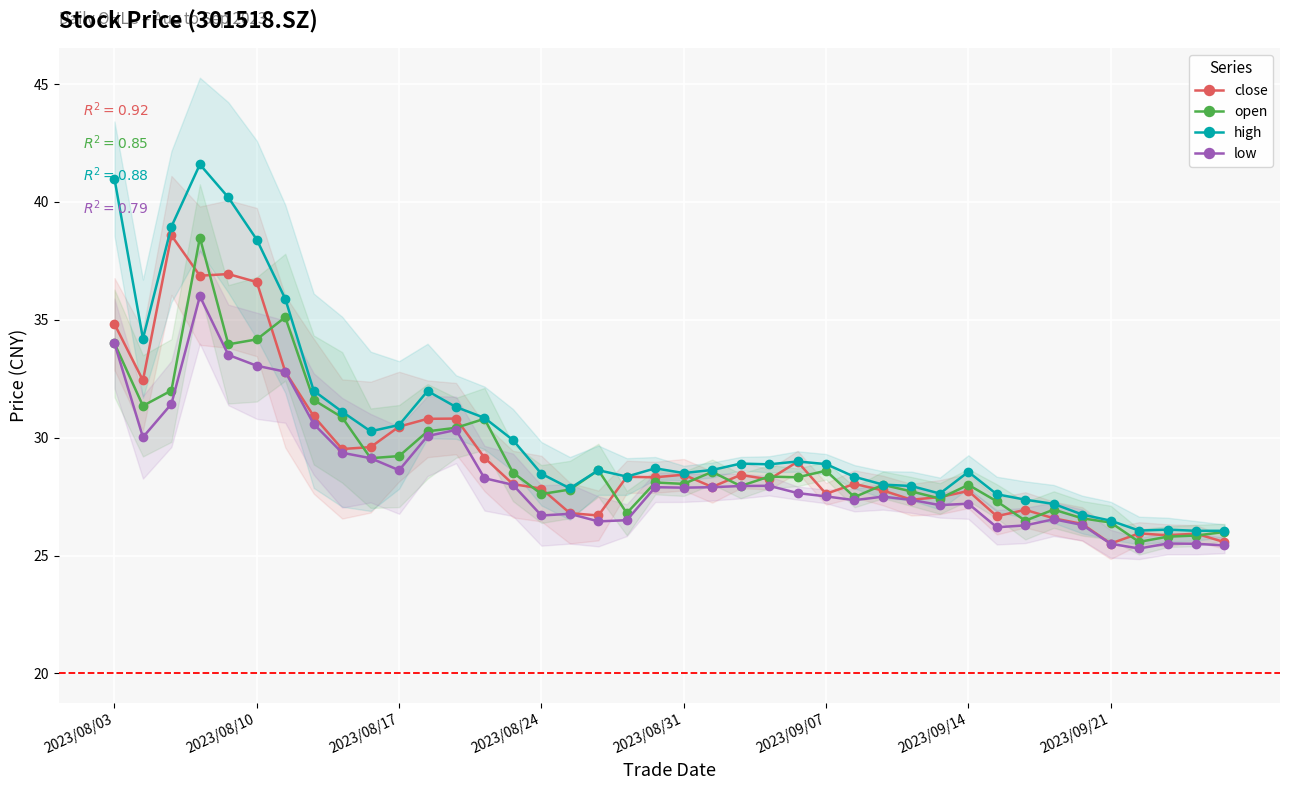

True or false: close and low intersect in this chart.

False